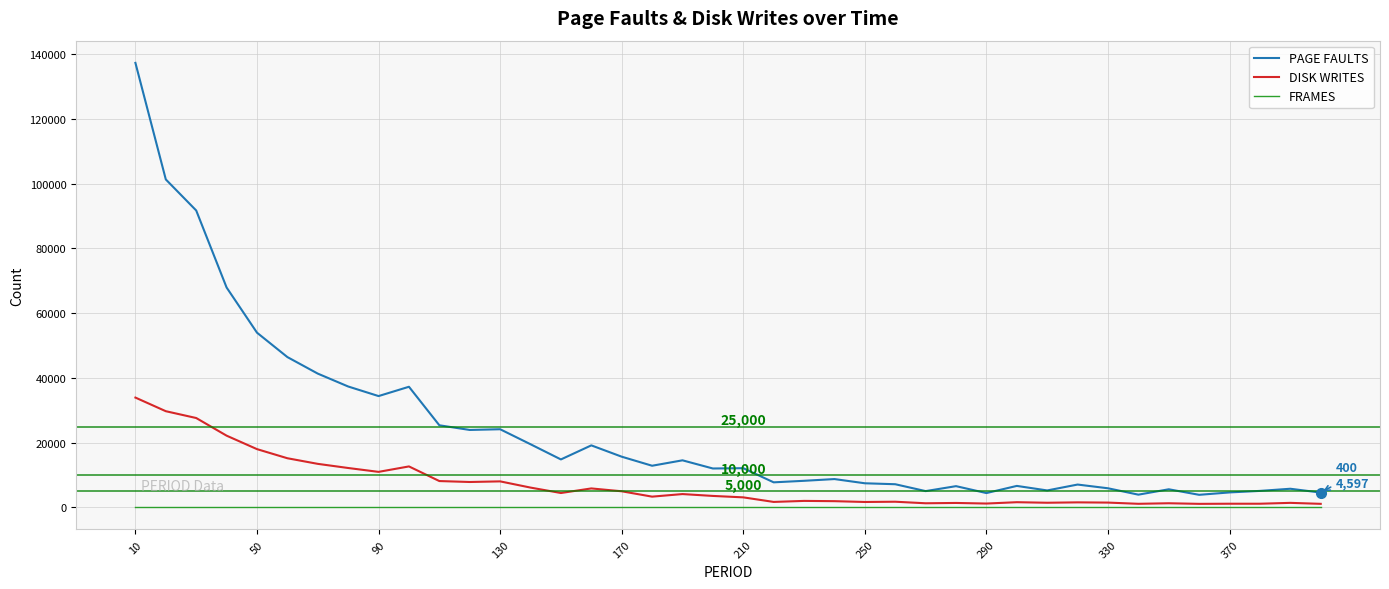

True or false: PAGE FAULTS and FRAMES intersect in this chart.

False